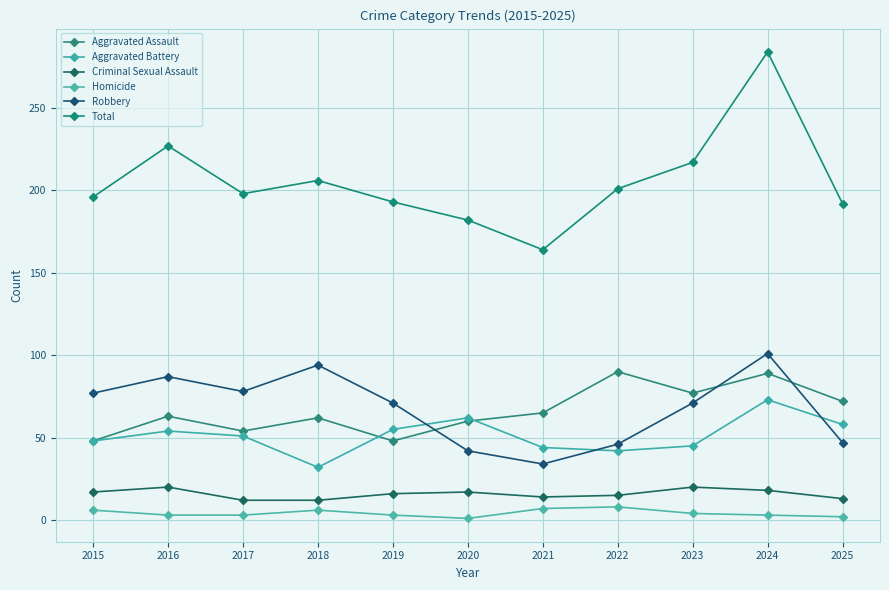

How many interior local valleys does the Criminal Sexual Assault series have?

1